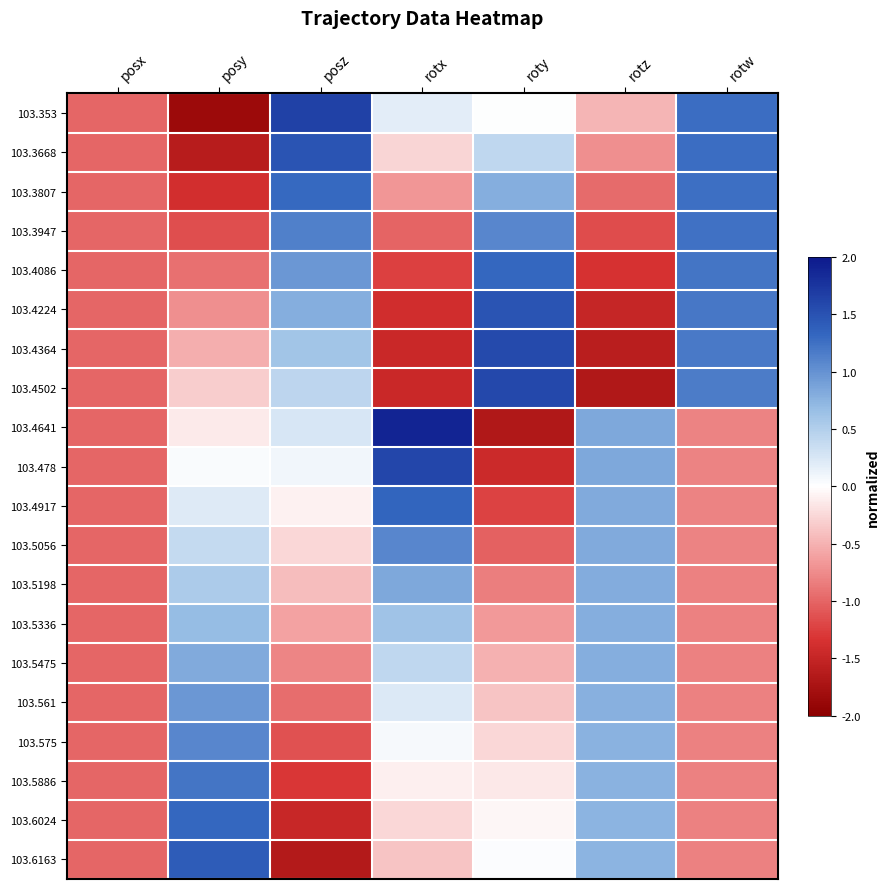

Reading right to left, list all the values displayed in this chart.

103.353: rotw=1.3	rotz=-0.5	roty=0.0	rotx=0.2	posz=1.6	posy=-1.9	posx=-1.0
103.3668: rotw=1.3	rotz=-0.7	roty=0.4	rotx=-0.3	posz=1.5	posy=-1.6	posx=-1.0
103.3807: rotw=1.3	rotz=-1.0	roty=0.8	rotx=-0.7	posz=1.3	posy=-1.4	posx=-1.0
103.3947: rotw=1.2	rotz=-1.2	roty=1.1	rotx=-1.0	posz=1.1	posy=-1.2	posx=-1.0
103.4086: rotw=1.2	rotz=-1.4	roty=1.3	rotx=-1.2	posz=1.0	posy=-0.9	posx=-1.0
103.4224: rotw=1.2	rotz=-1.5	roty=1.5	rotx=-1.4	posz=0.8	posy=-0.7	posx=-1.0
103.4364: rotw=1.2	rotz=-1.6	roty=1.6	rotx=-1.5	posz=0.6	posy=-0.5	posx=-1.0
103.4502: rotw=1.2	rotz=-1.7	roty=1.6	rotx=-1.5	posz=0.4	posy=-0.3	posx=-1.0
103.4641: rotw=-0.8	rotz=0.8	roty=-1.7	rotx=1.9	posz=0.3	posy=-0.1	posx=-1.0
103.478: rotw=-0.8	rotz=0.8	roty=-1.4	rotx=1.6	posz=0.1	posy=0.0	posx=-1.0
103.4917: rotw=-0.8	rotz=0.8	roty=-1.2	rotx=1.3	posz=-0.1	posy=0.2	posx=-1.0
103.5056: rotw=-0.8	rotz=0.8	roty=-1.0	rotx=1.1	posz=-0.3	posy=0.4	posx=-1.0
103.5198: rotw=-0.8	rotz=0.8	roty=-0.8	rotx=0.8	posz=-0.4	posy=0.5	posx=-1.0
103.5336: rotw=-0.8	rotz=0.8	roty=-0.7	rotx=0.6	posz=-0.6	posy=0.7	posx=-1.0
103.5475: rotw=-0.8	rotz=0.8	roty=-0.5	rotx=0.4	posz=-0.8	posy=0.8	posx=-1.0
103.561: rotw=-0.8	rotz=0.8	roty=-0.4	rotx=0.2	posz=-1.0	posy=1.0	posx=-1.0
103.575: rotw=-0.8	rotz=0.8	roty=-0.3	rotx=0.1	posz=-1.1	posy=1.1	posx=-1.0
103.5886: rotw=-0.8	rotz=0.8	roty=-0.1	rotx=-0.1	posz=-1.3	posy=1.2	posx=-1.0
103.6024: rotw=-0.8	rotz=0.7	roty=-0.1	rotx=-0.3	posz=-1.5	posy=1.3	posx=-1.0
103.6163: rotw=-0.8	rotz=0.7	roty=0.0	rotx=-0.4	posz=-1.7	posy=1.4	posx=-1.0